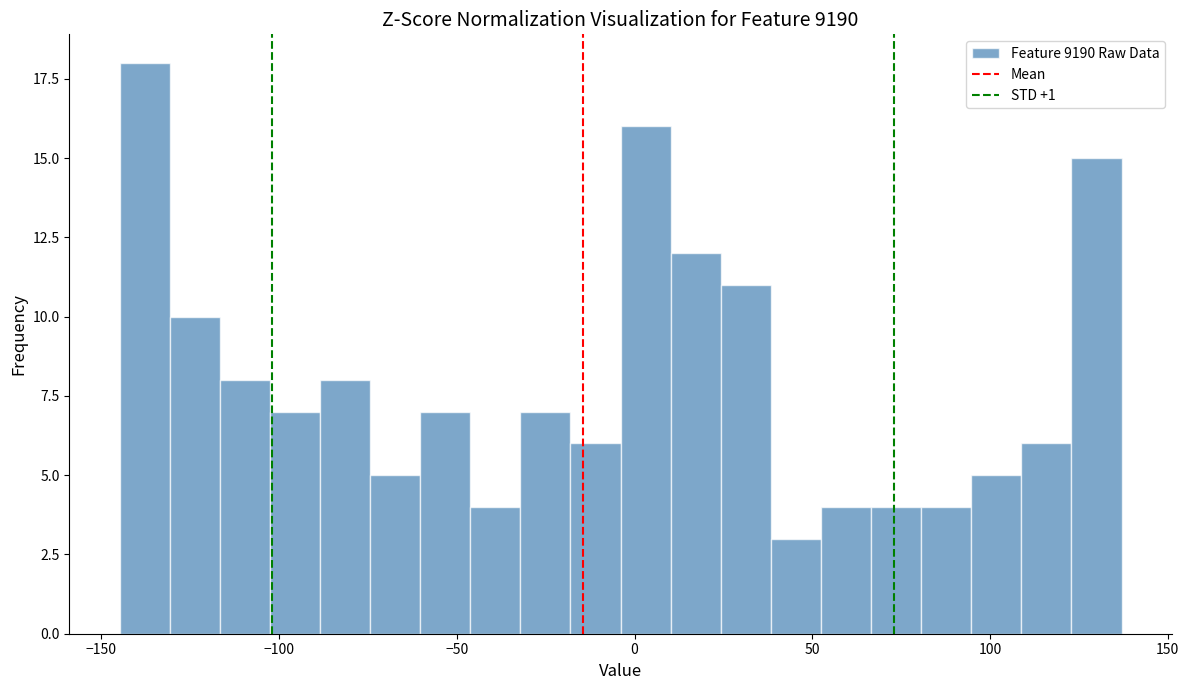

Around what value on the x-axis is the tallest bar? Give the approximate position of its centre, as read against the axis.

-140